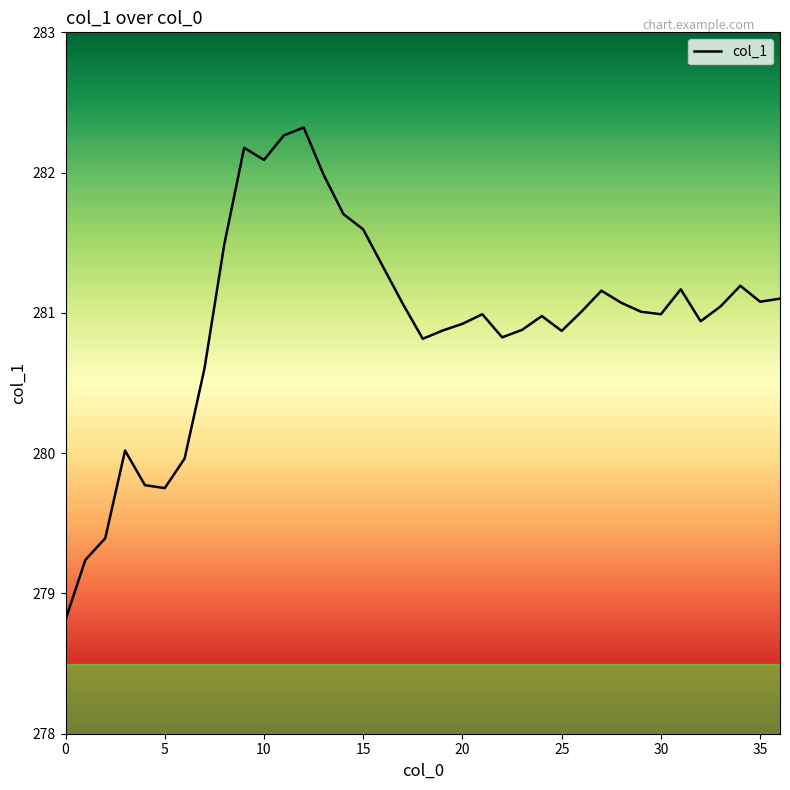

What is the difference between the maximum and minimum values?

3.5